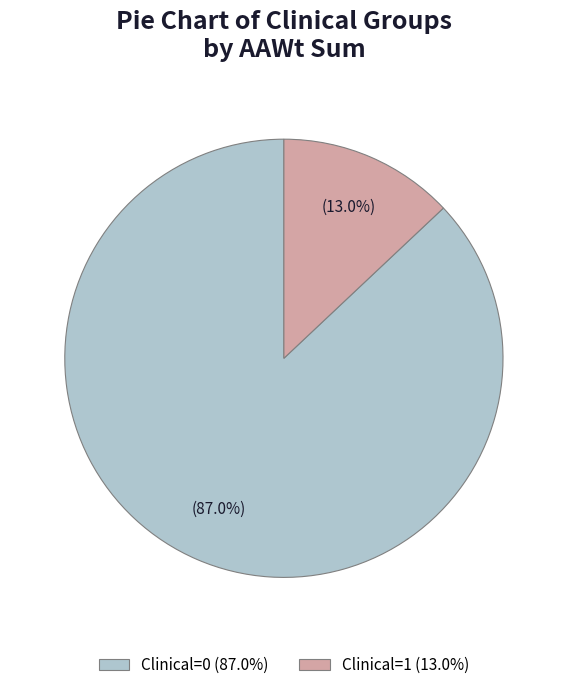

How many slices are in this pie chart?

2